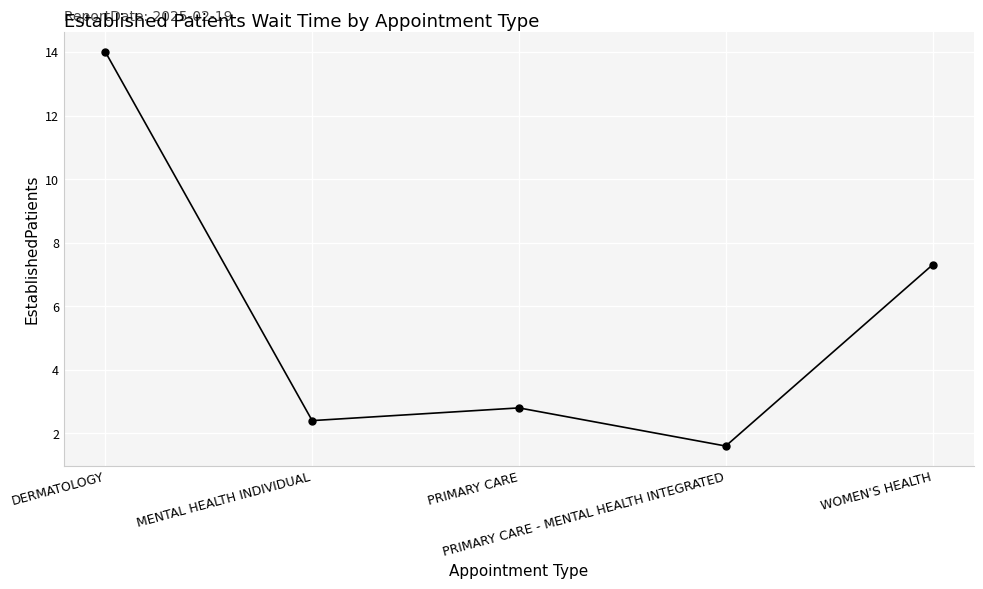

What value does the data have at MENTAL HEALTH INDIVIDUAL?

2.4